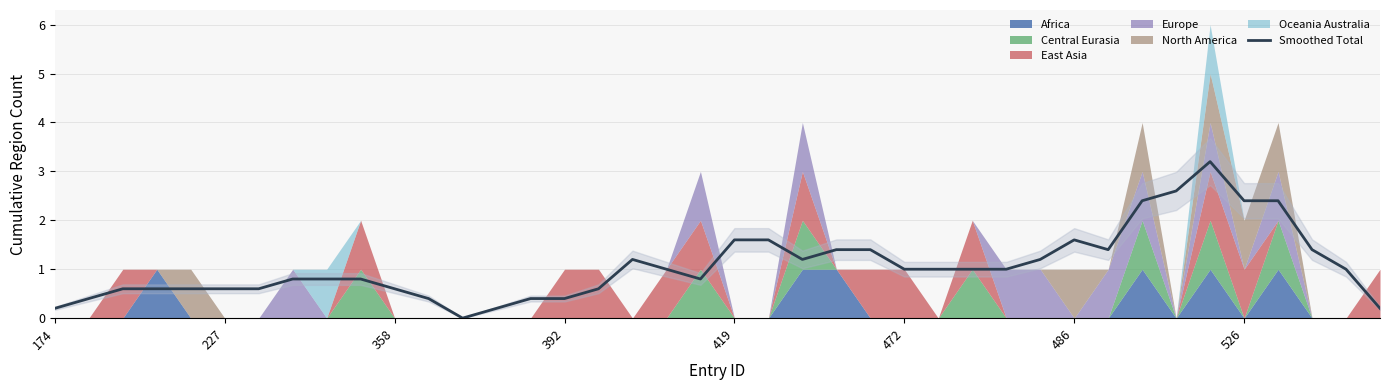

Reading right to left, list all the values displayed in this chart.

0.2	1.0	1.4	2.4	2.4	3.2	2.6	2.4	1.4	1.6	1.2	1.0	1.0	1.0	1.0	1.4	1.4	1.2	1.6	1.6	0.8	1.0	1.2	0.6	0.4	0.4	0.2	0.0	0.4	0.6	0.8	0.8	0.8	0.6	0.6	0.6	0.6	0.6	0.4	0.2